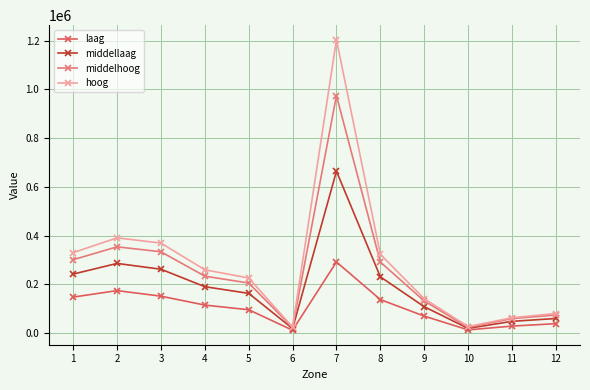

The value of middelhoog at 5 is 344457. True or false?

False